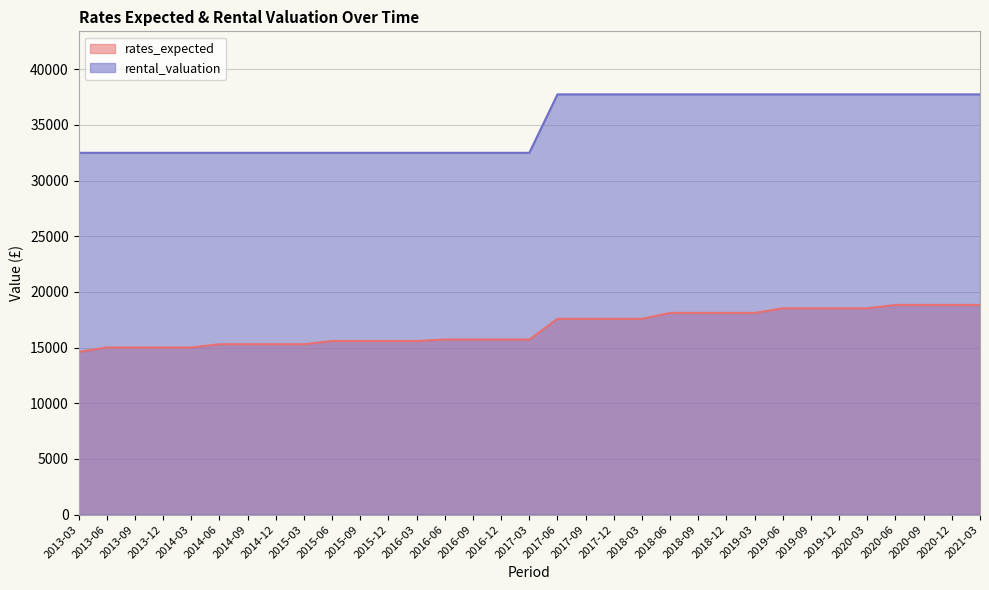

Reading left to right, transcribe all the data shown in this chart.

rates_expected: 14625.0	15015.0	15015.0	15015.0	15015.0	15307.5	15307.5	15307.5	15307.5	15600.0	15600.0	15600.0	15600.0	15730.0	15730.0	15730.0	15730.0	17591.5	17591.5	17591.5	17591.5	18120.0	18120.0	18120.0	18120.0	18535.2	18535.2	18535.2	18535.2	18837.2	18837.2	18837.2	18837.2
rental_valuation: 32500.0	32500.0	32500.0	32500.0	32500.0	32500.0	32500.0	32500.0	32500.0	32500.0	32500.0	32500.0	32500.0	32500.0	32500.0	32500.0	32500.0	37750.0	37750.0	37750.0	37750.0	37750.0	37750.0	37750.0	37750.0	37750.0	37750.0	37750.0	37750.0	37750.0	37750.0	37750.0	37750.0